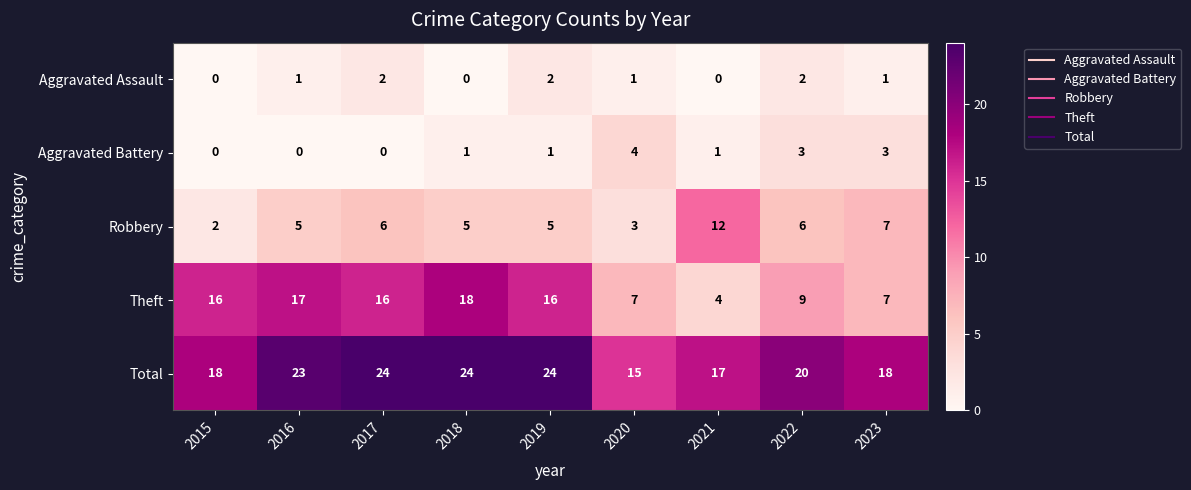

How many Aggravated Battery values are between 0 and 3?

8